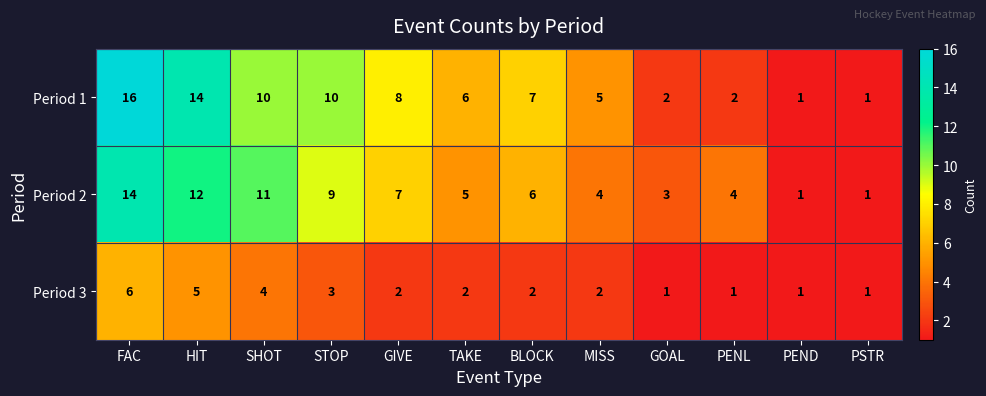

What is the maximum value for Period 3?

6